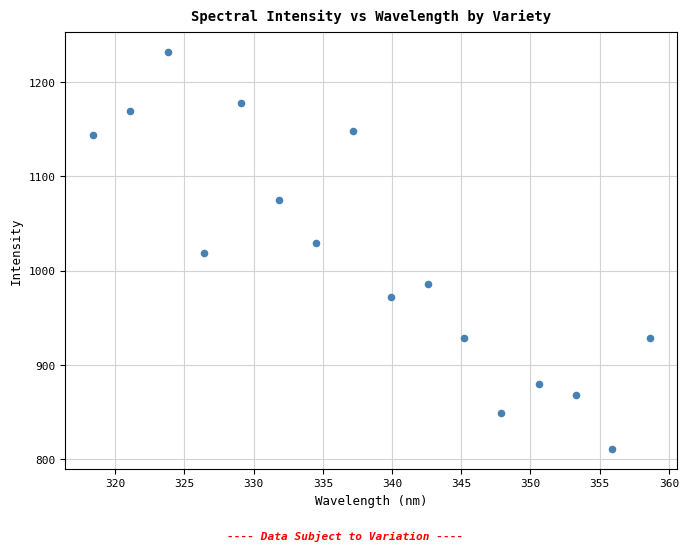

What is the range of Y values (max minus min)?

421.8